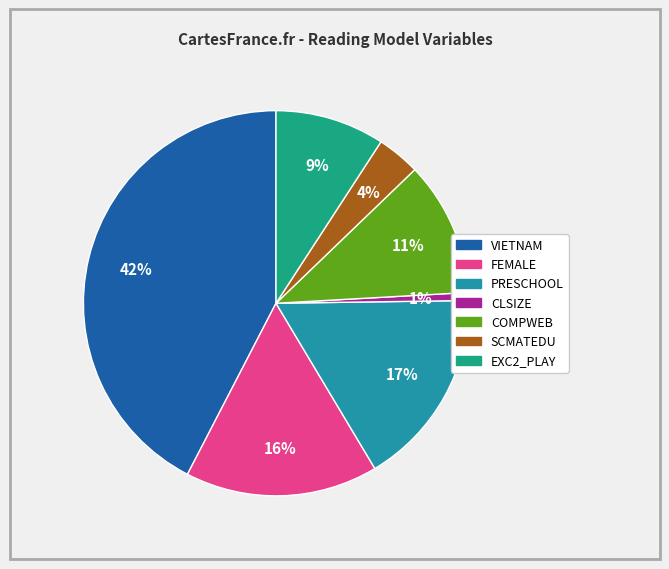

What is the smallest slice in the pie chart?

CLSIZE